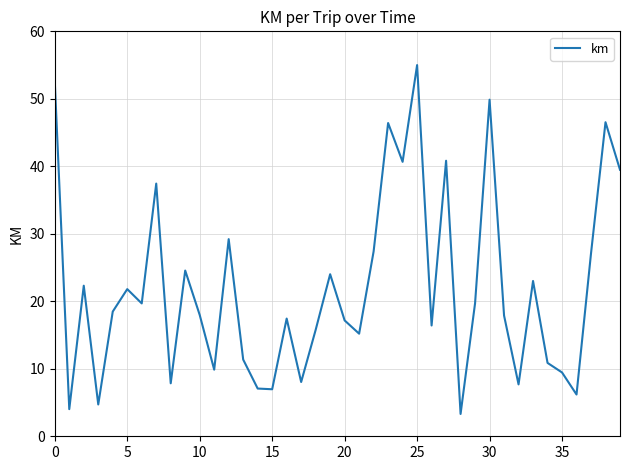

What is the minimum value shown in the chart?

3.3